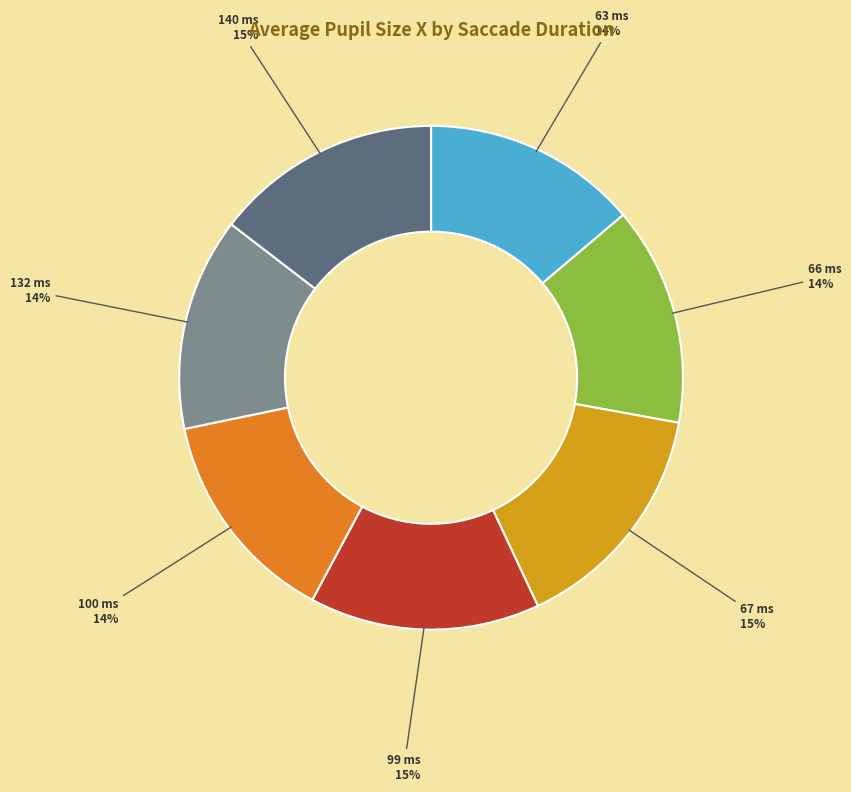

Count the number of slices in the pie.

7